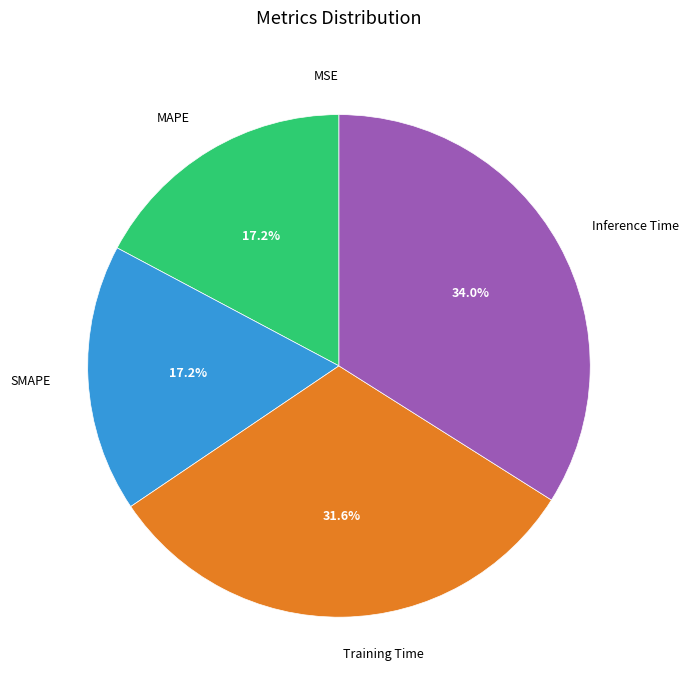

What is the largest slice in the pie chart?

Inference Time